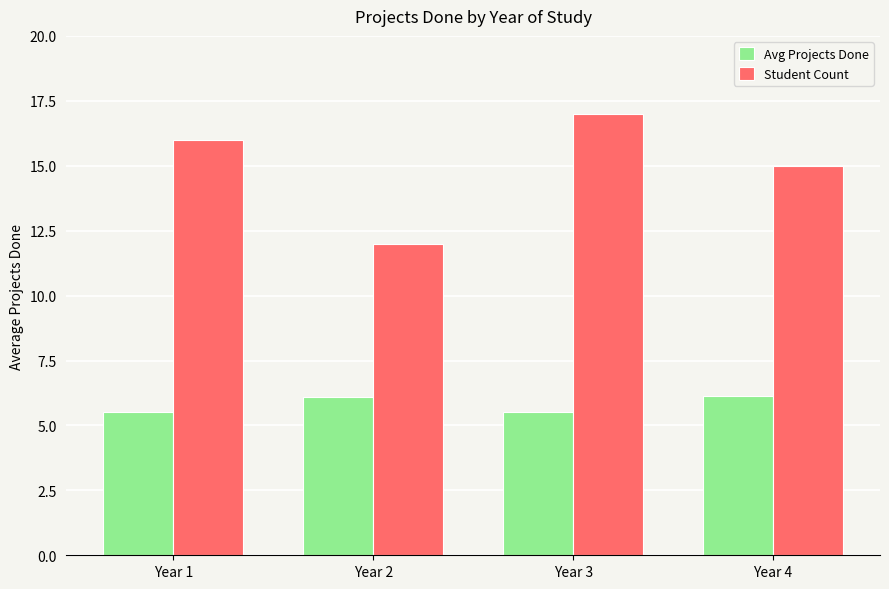

What is the highest value of the Student Count series?

17.0